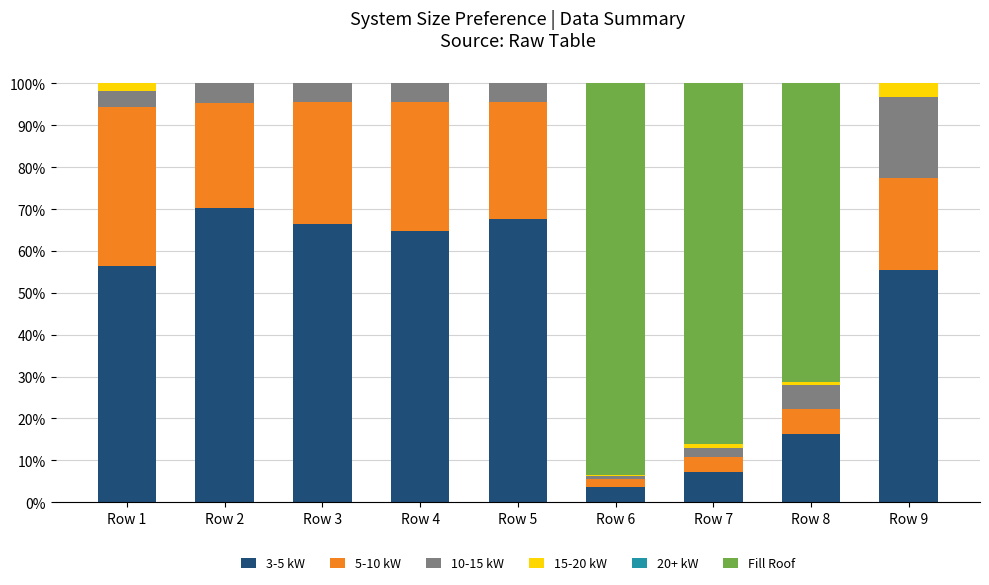

What is the sum of all 3-5 kW values?

407.8